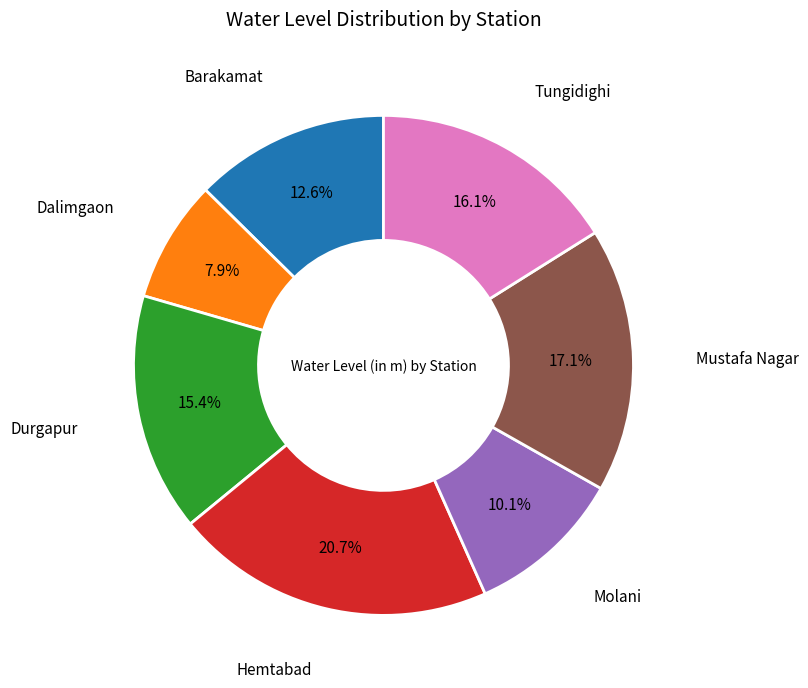

How many segments does this pie chart have?

7